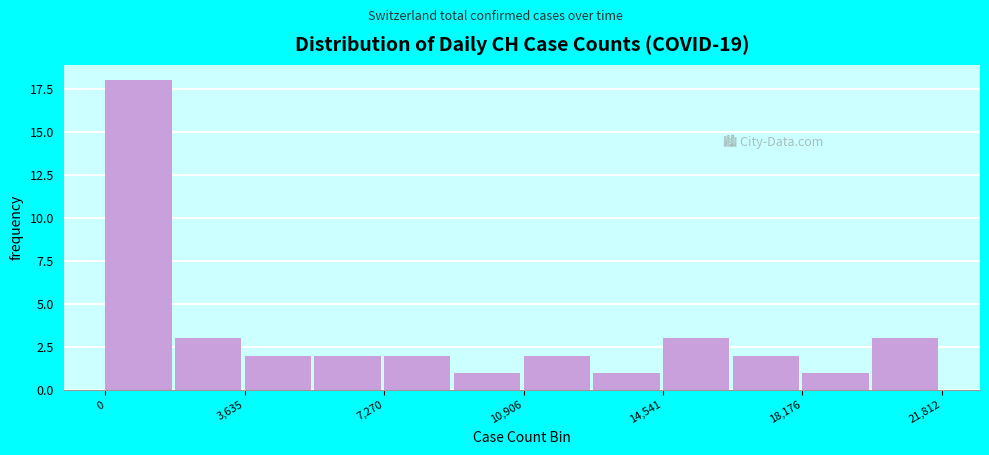

Read against the x-axis, roughly where is the centre of the tallest bar?

1000